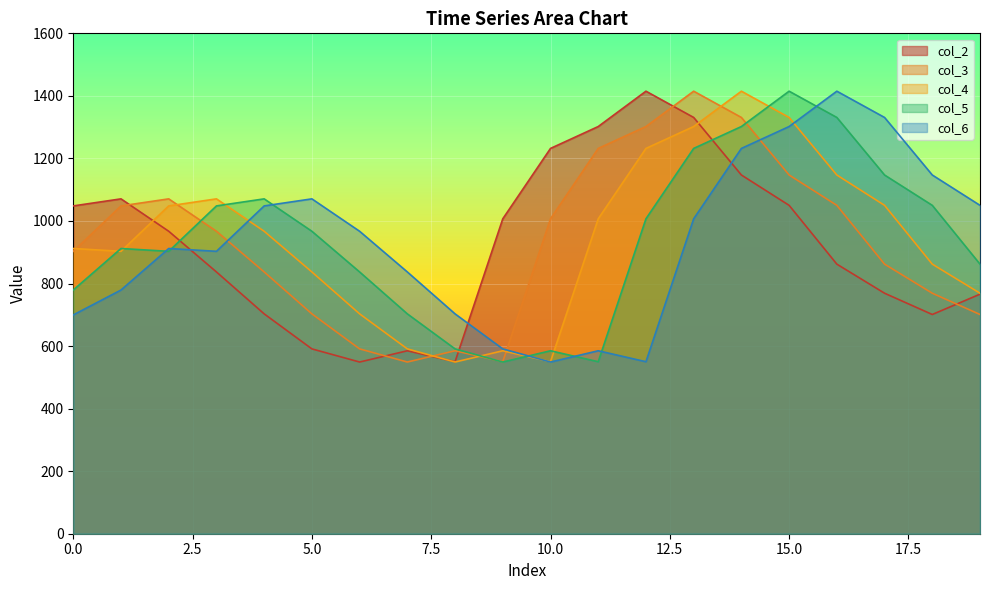

At which label does col_3 reach its minimum?

7